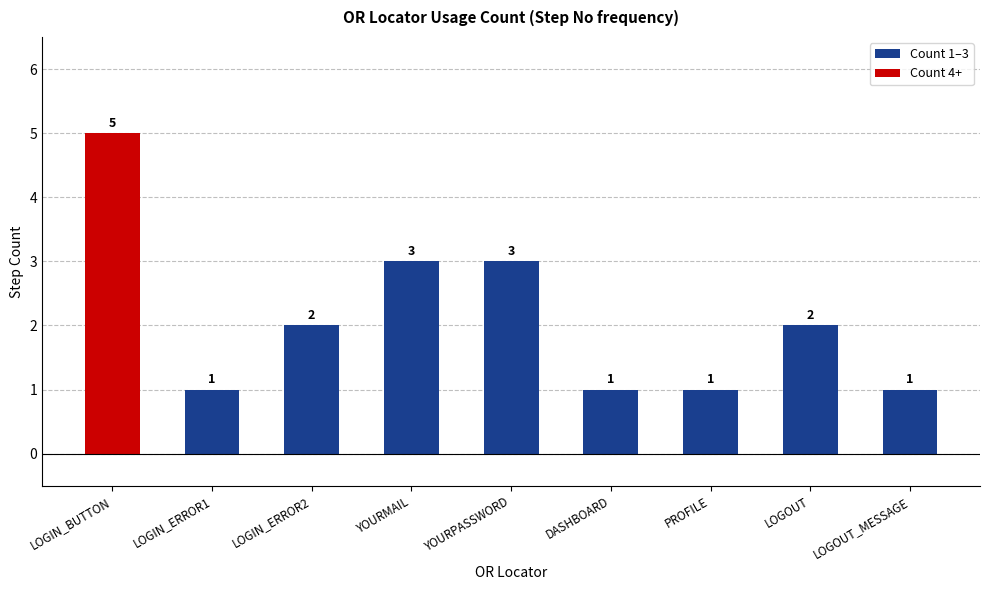

Does the chart contain stacked bars?

No